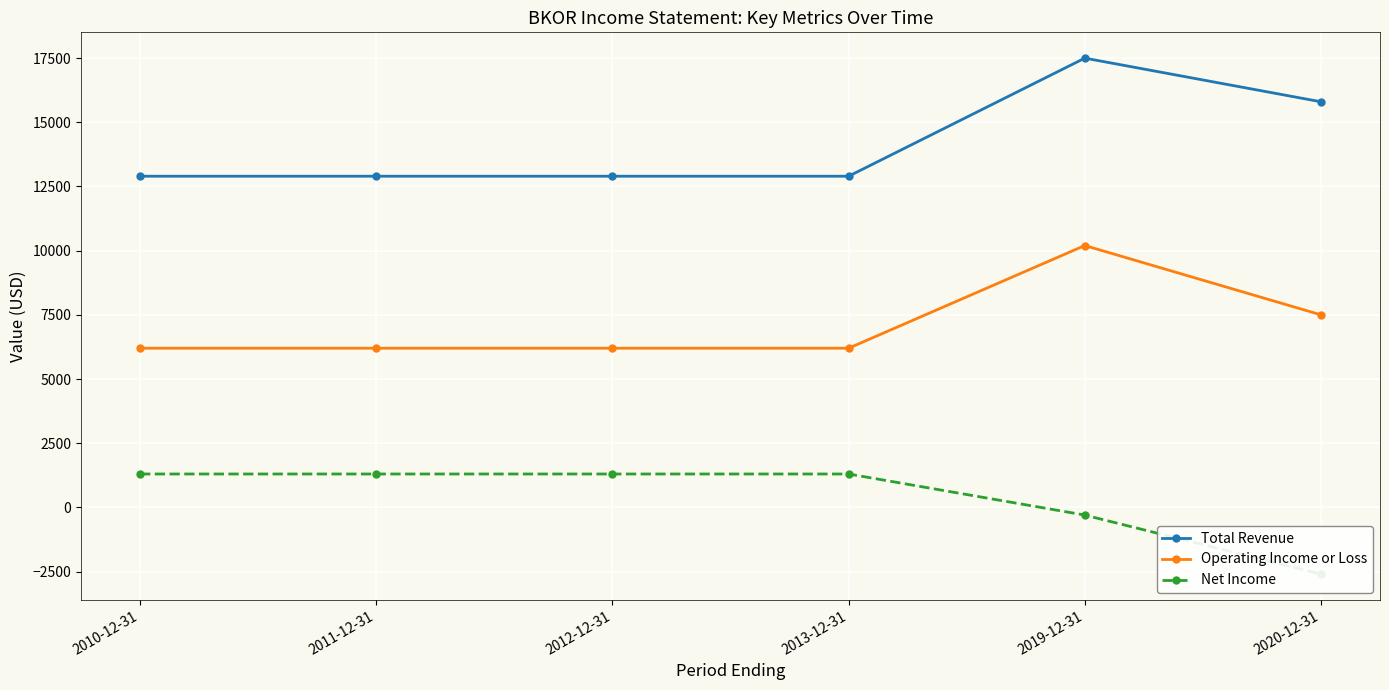

How many interior local peaks does the Total Revenue series have?

1